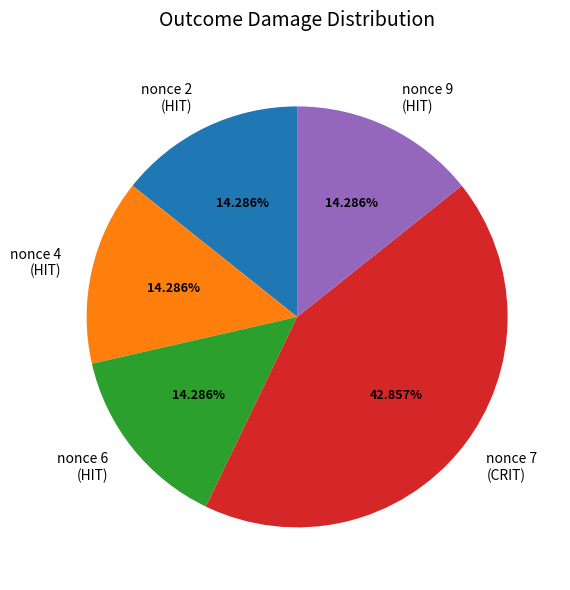

How many slices are in this pie chart?

5